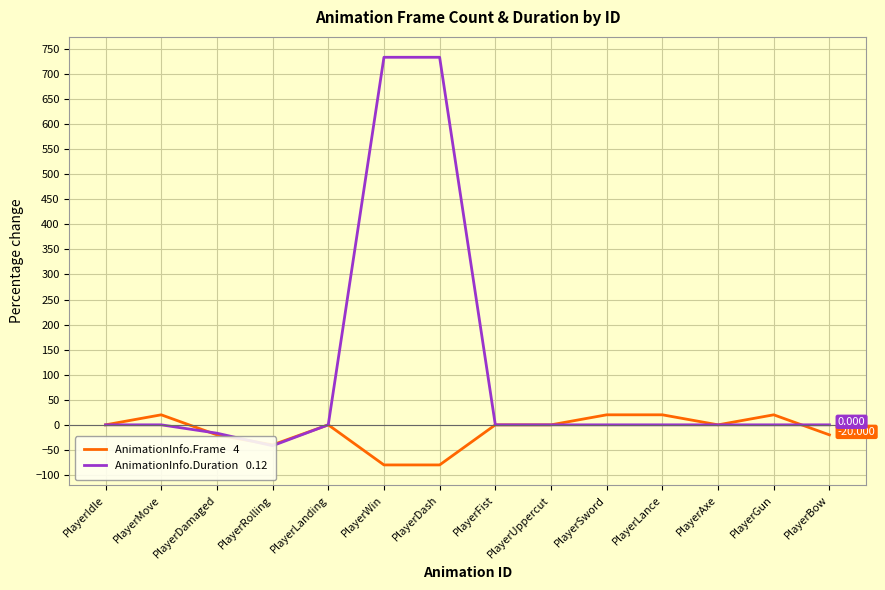

Reading right to left, what are all the values shown in this chart?

AnimationInfo.Frame   4: PlayerBow=-20.0	PlayerGun=20.0	PlayerAxe=0.0	PlayerLance=20.0	PlayerSword=20.0	PlayerUppercut=0.0	PlayerFist=0.0	PlayerDash=-80.0	PlayerWin=-80.0	PlayerLanding=0.0	PlayerRolling=-40.0	PlayerDamaged=-20.0	PlayerMove=20.0	PlayerIdle=0.0
AnimationInfo.Duration   0.12: PlayerBow=0.0	PlayerGun=0.0	PlayerAxe=0.0	PlayerLance=0.0	PlayerSword=0.0	PlayerUppercut=0.0	PlayerFist=0.0	PlayerDash=733.3	PlayerWin=733.3	PlayerLanding=0.0	PlayerRolling=-41.7	PlayerDamaged=-16.7	PlayerMove=0.0	PlayerIdle=0.0